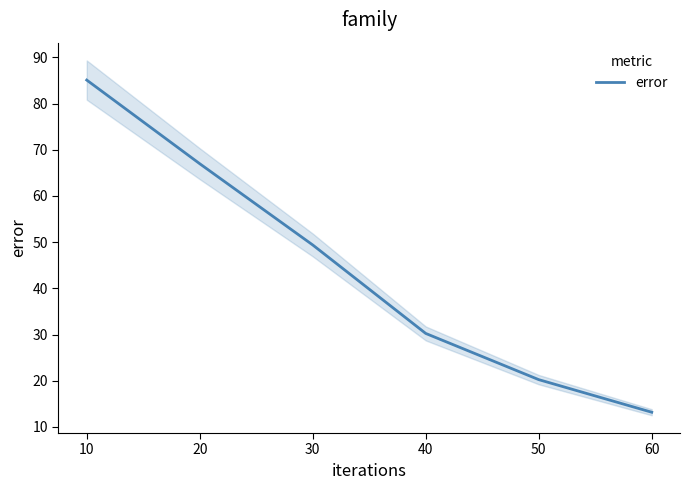

Is it true that error equals 30.5 at 50?

False